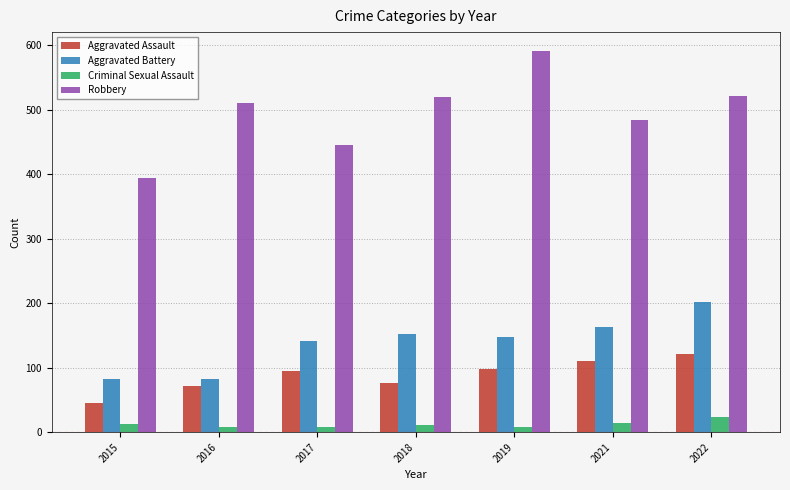

What is the highest value of the Robbery series?

591